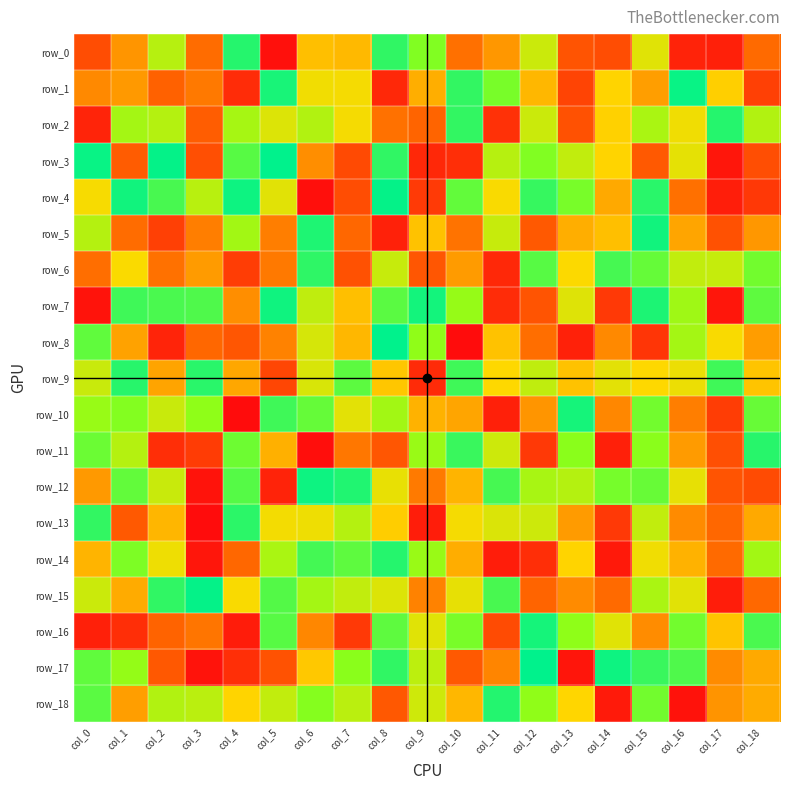

At which category is the sum across all series the highest?

col_15